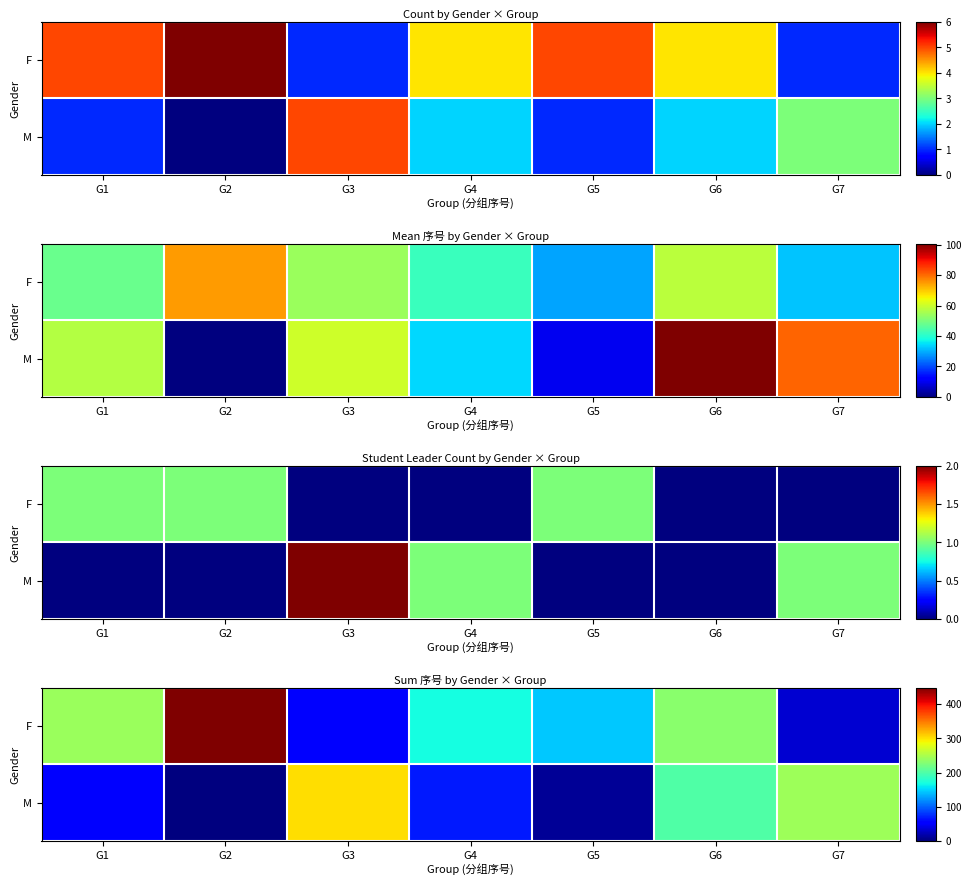

At which label does row_0 reach its minimum?

G7